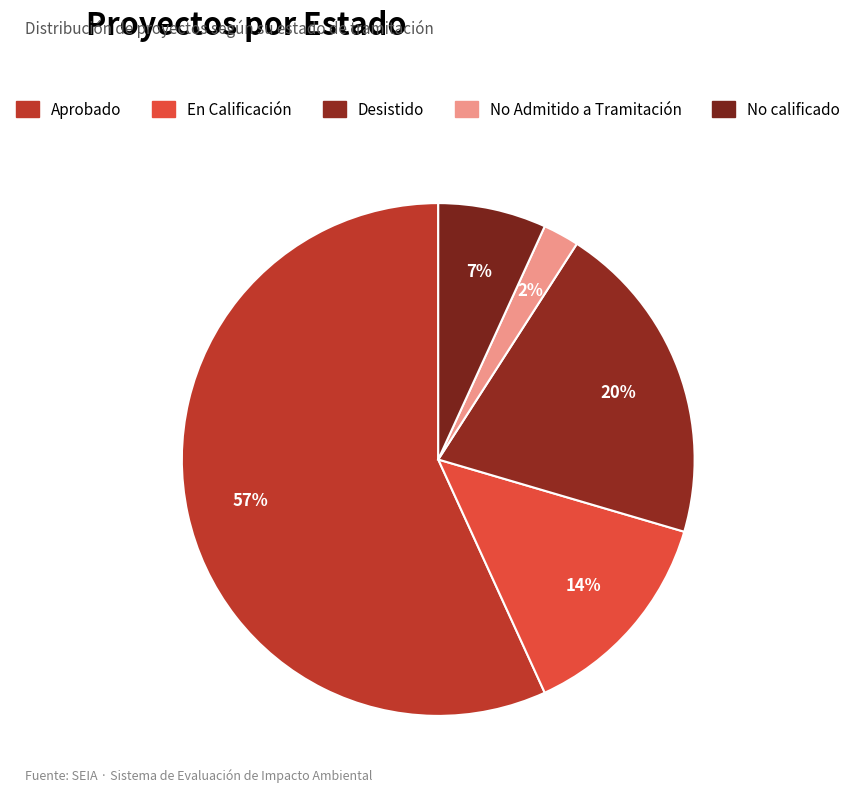

What is the total percentage of No Admitido a Tramitación and En Calificación?

15.9%